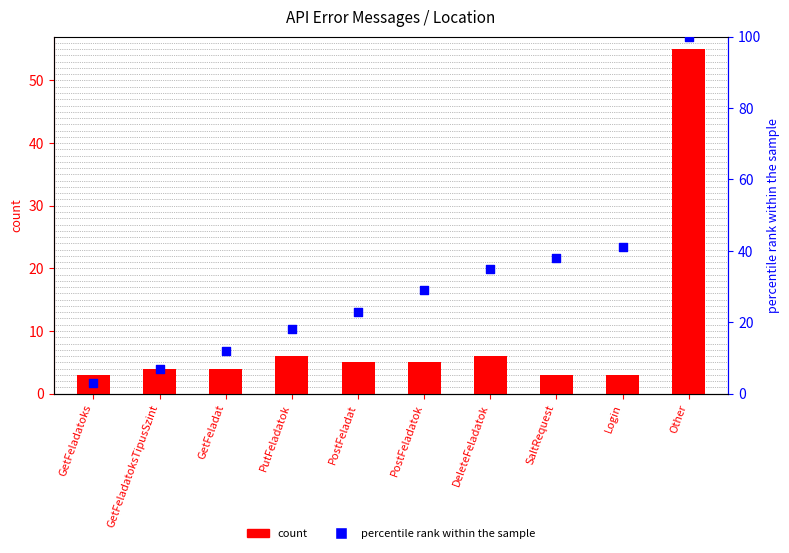

Which series has the largest total across all categories?

percentile rank within the sample